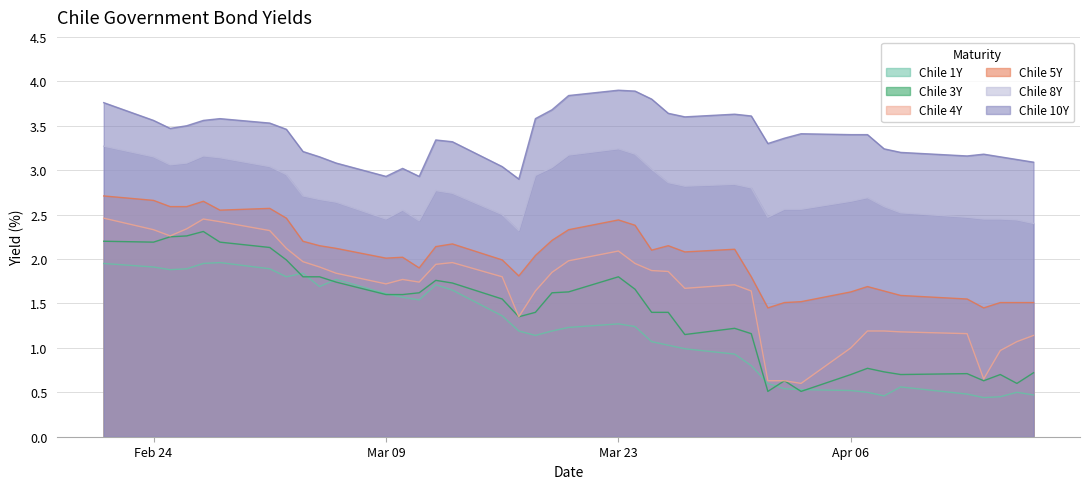

What is the sum of all Chile 1Y values?

48.1